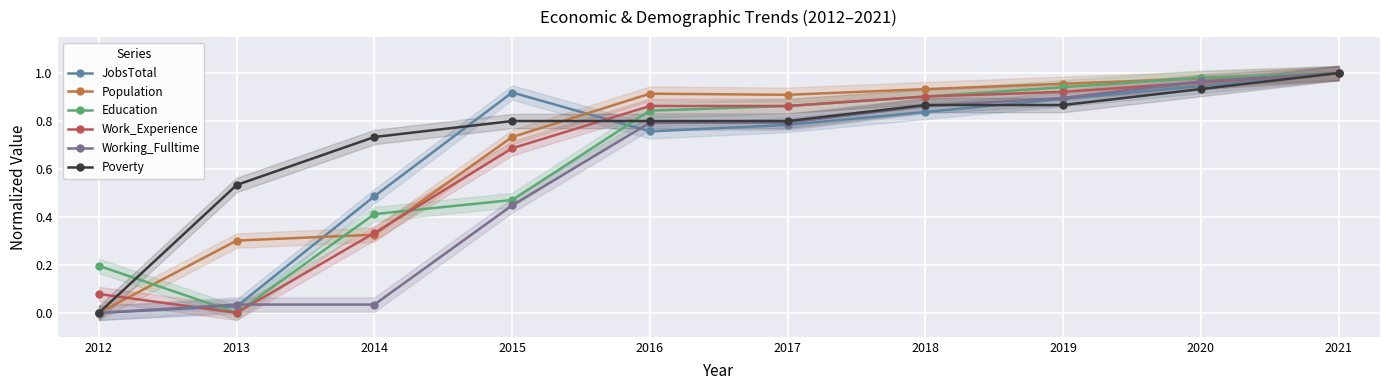

True or false: Working_Fulltime and Education cross at least once.

True